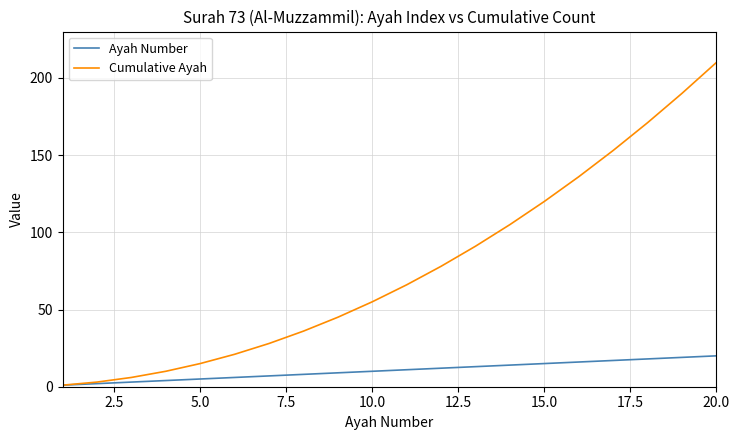

Which series has the largest total across all categories?

Cumulative Ayah